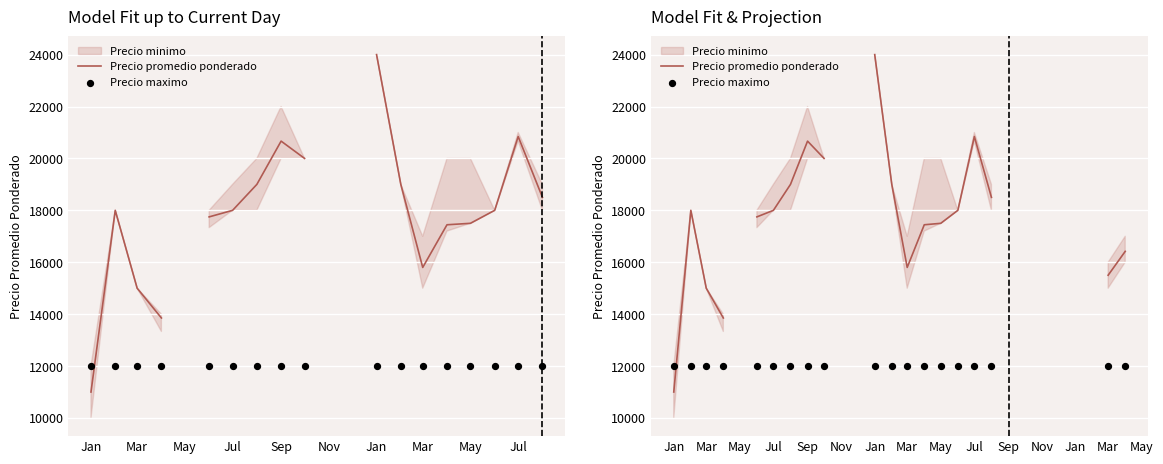

Is the value of Precio maximo at Nov greater than the value of Precio promedio ponderado at Sep?

No